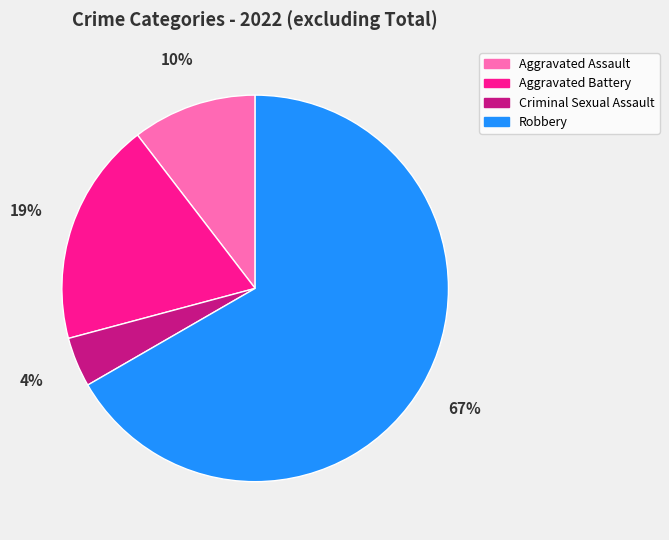

To the nearest percent, what is the average slice percentage?

25%